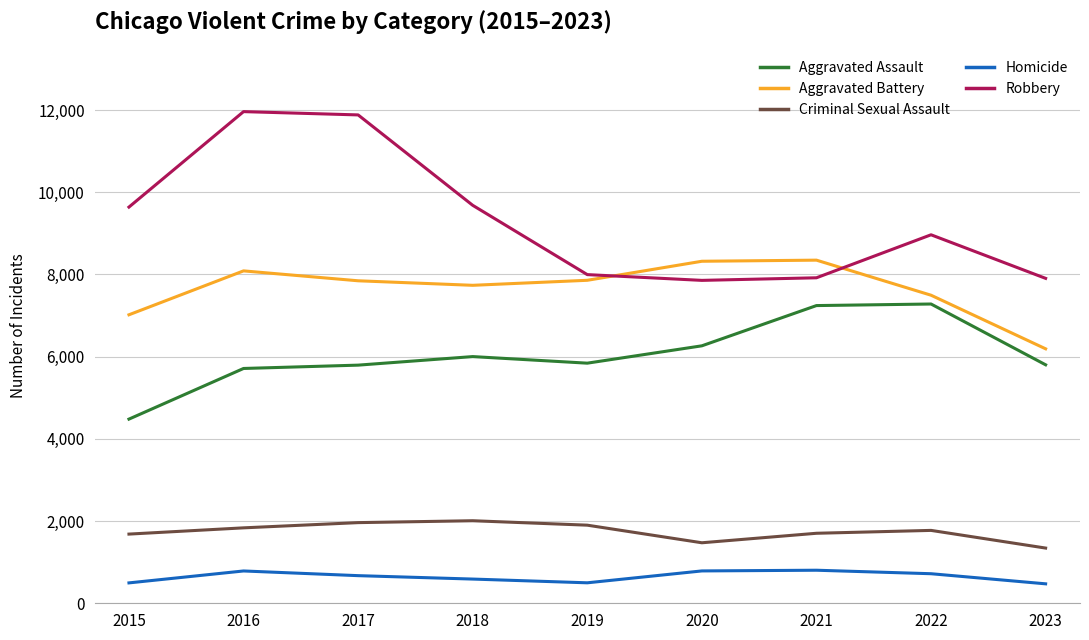

What is the difference between the highest and lowest values at 2021?

7543